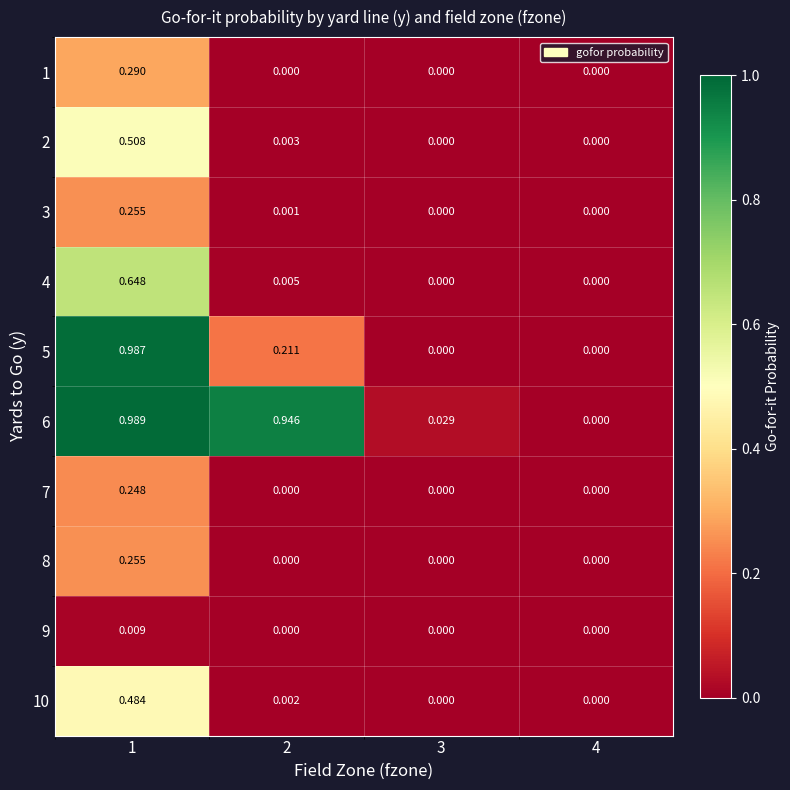

Is the value of 1 at 1 greater than the value of 4 at 3?

Yes